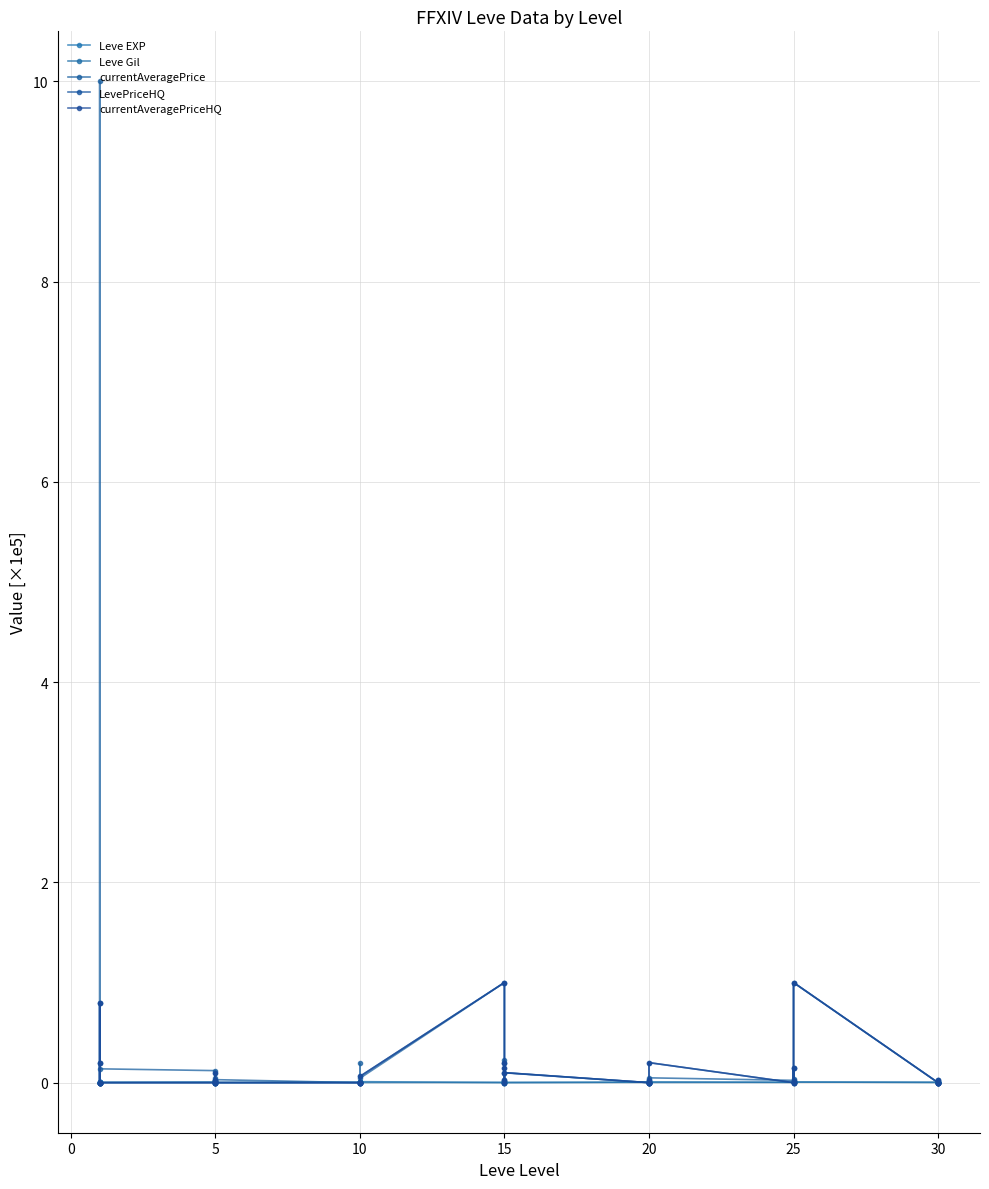

Where is Leve Gil nearest to the value 0?

20